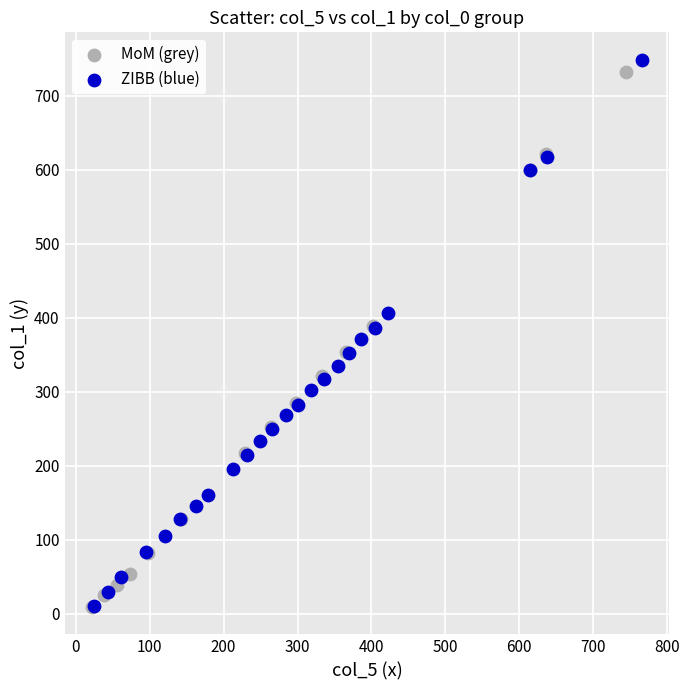

What are all the series names shown in the legend?

MoM (grey), ZIBB (blue)